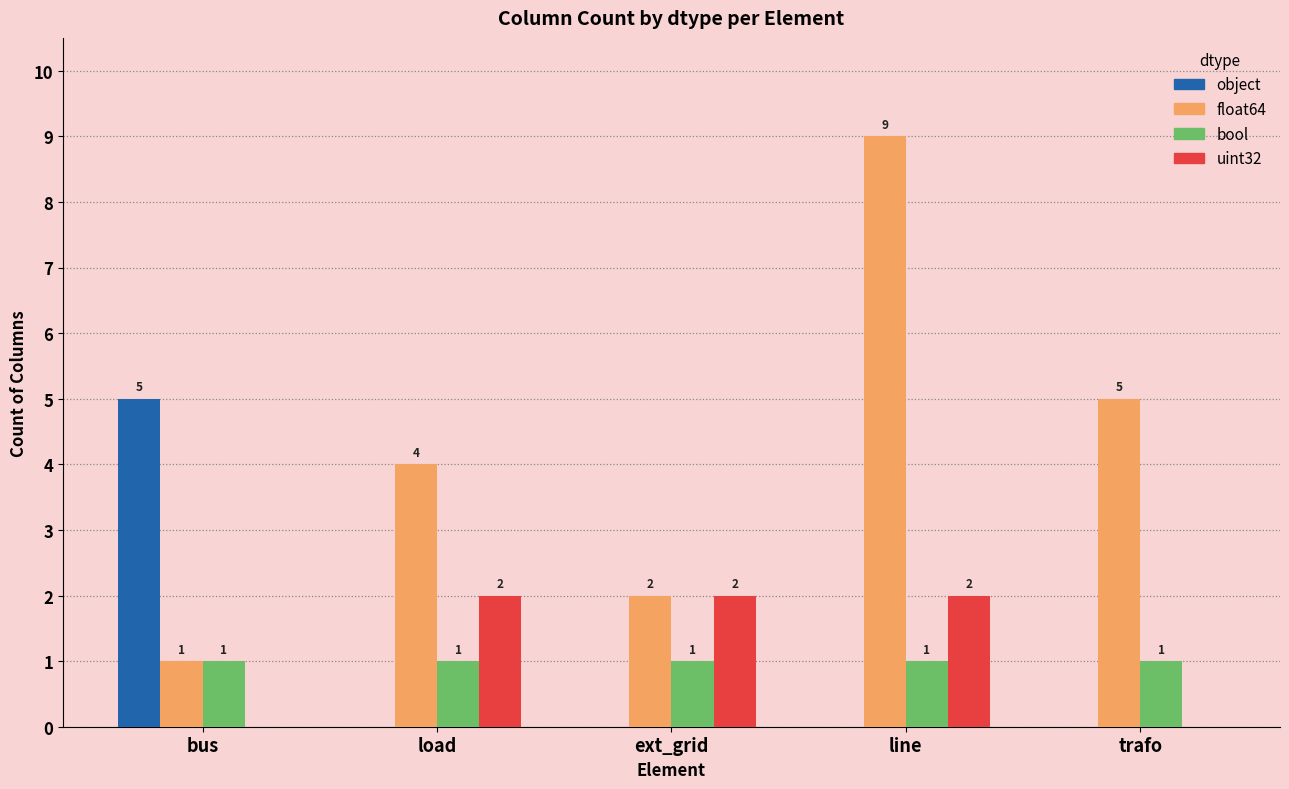

At which category is the sum across all series the highest?

line